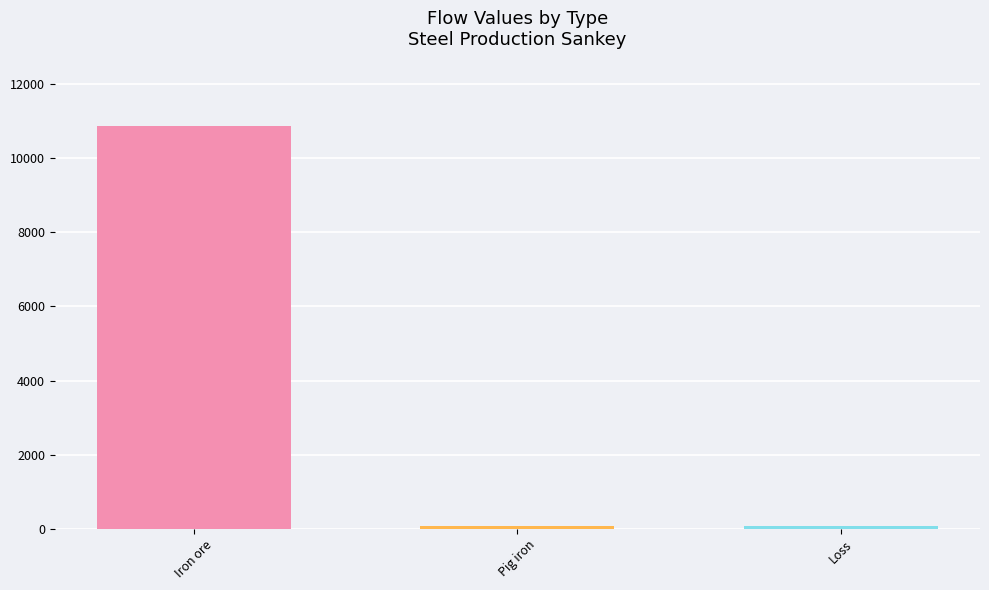

Is it true that the value at Iron ore is 10863.2?

True